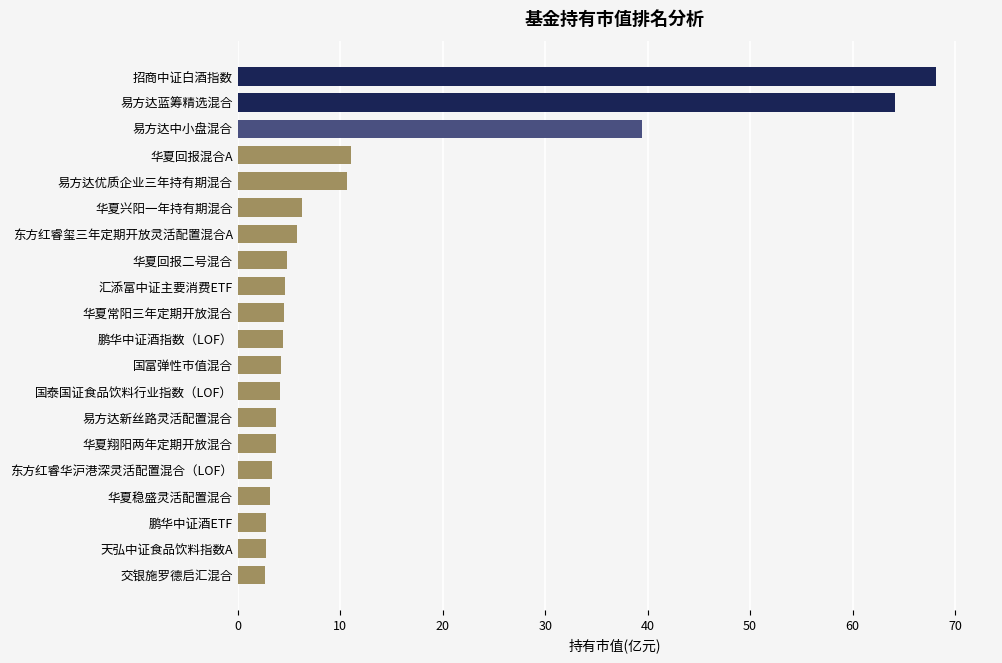

At which label is the value closest to 35?

易方达中小盘混合